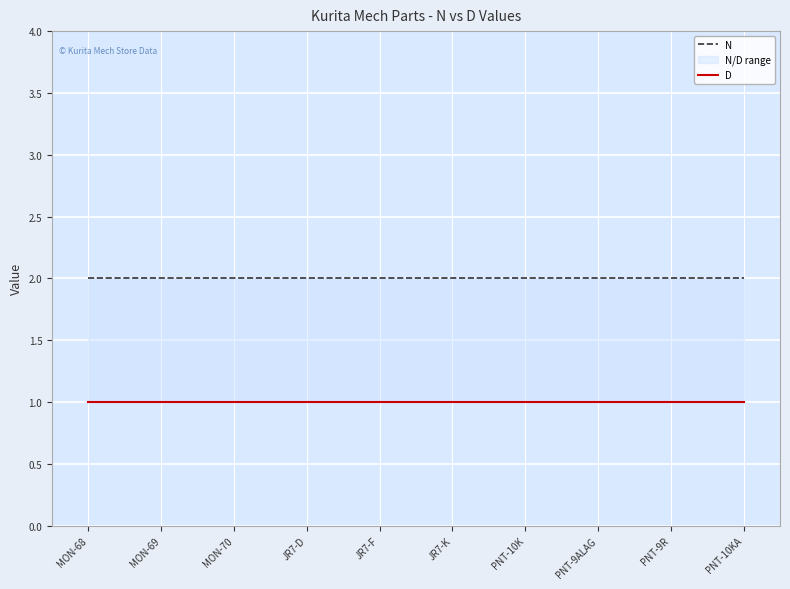

True or false: N has a value of 2 at PNT-9R.

True